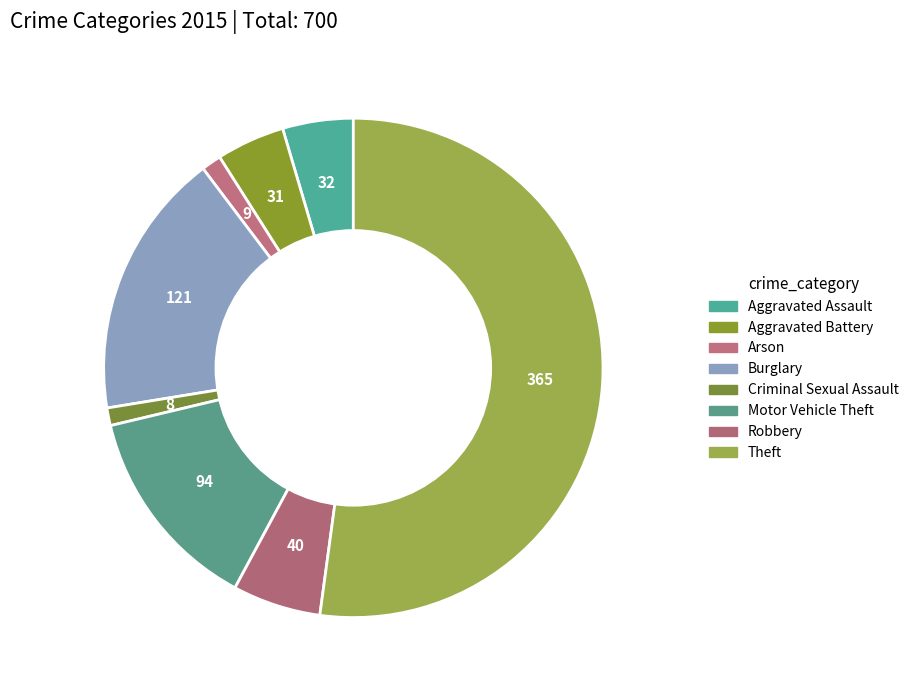

What percentage is the Motor Vehicle Theft slice, to the nearest percent?

13%